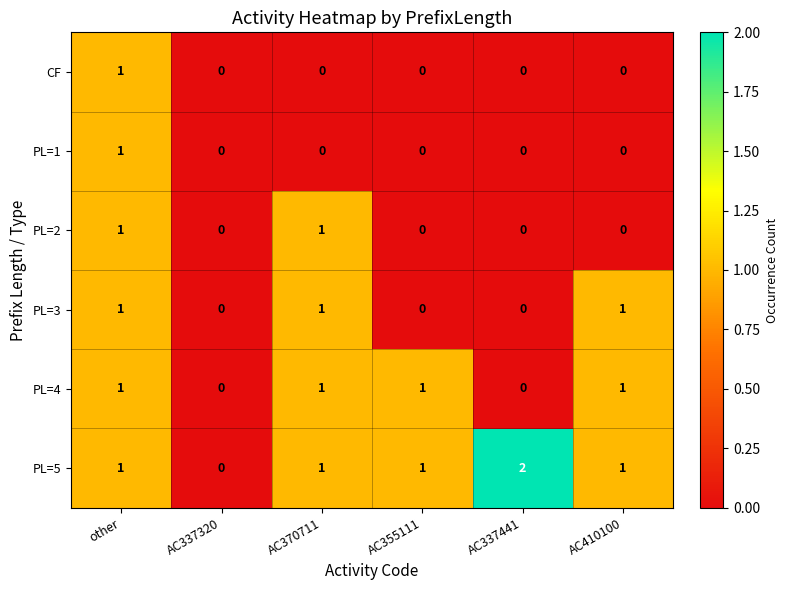

At which category does the chart reach its peak across all series?

AC337441